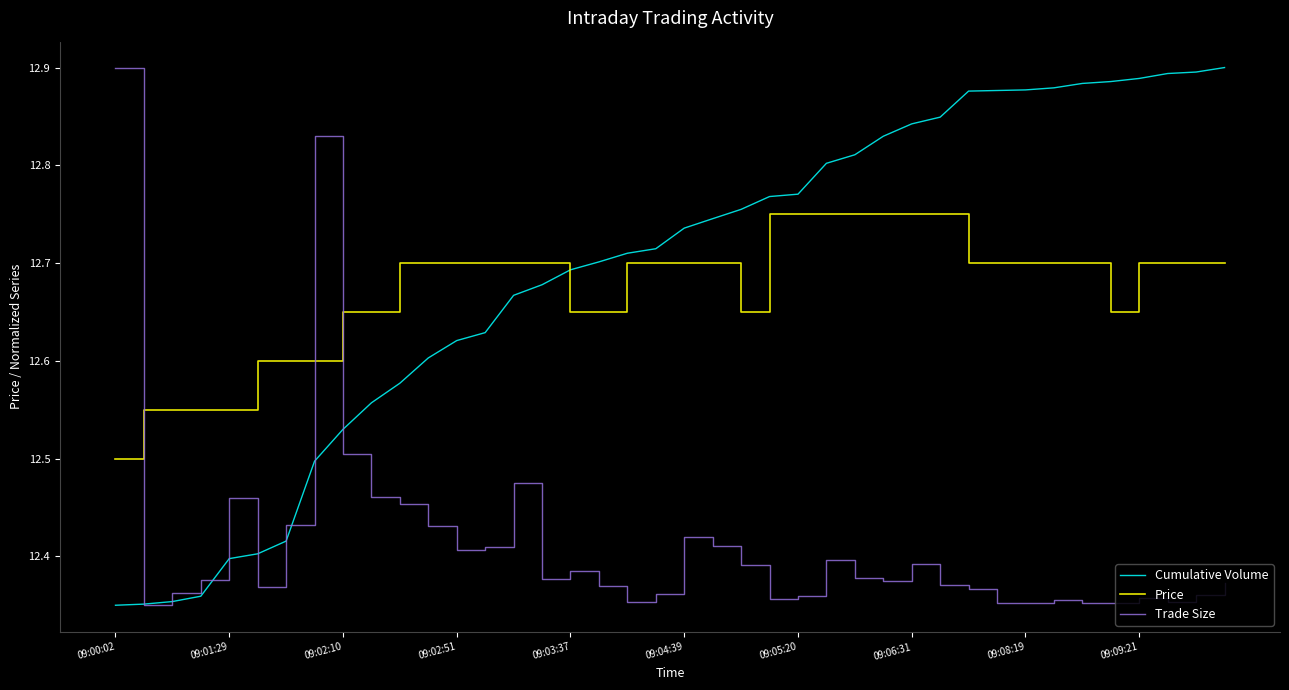

Which series ends up on top after the final intersection of Price and Trade Size?

Price